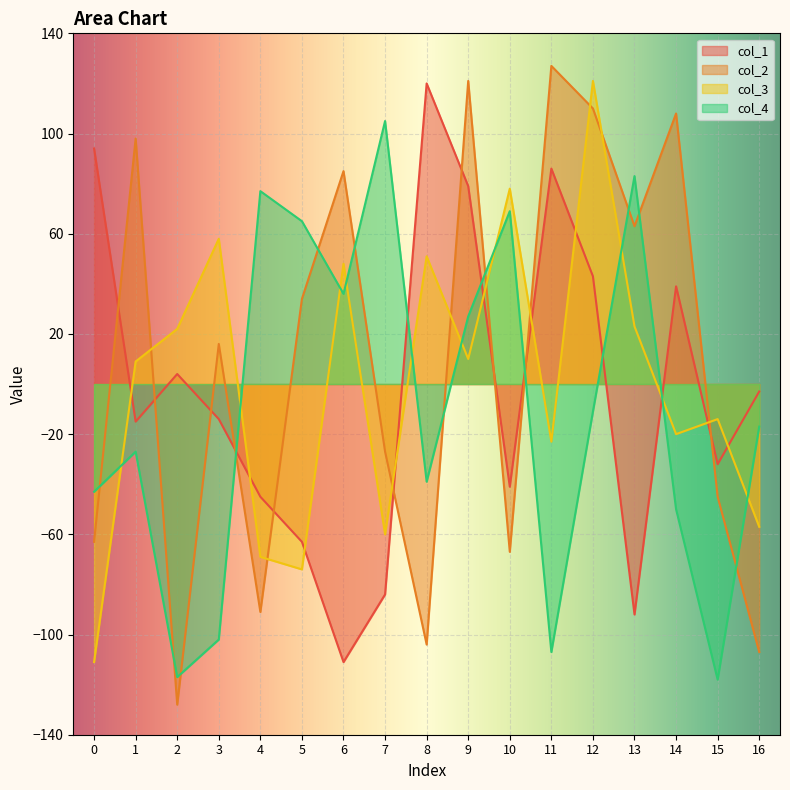

Reading left to right, what are all the values shown in this chart?

col_1: 94	-15	4	-14	-45	-63	-111	-84	120	79	-41	86	43	-92	39	-32	-3
col_2: -63	98	-128	16	-91	34	85	-27	-104	121	-67	127	110	63	108	-45	-107
col_3: -111	9	22	58	-69	-74	48	-60	51	10	78	-23	121	23	-20	-14	-57
col_4: -43	-27	-117	-102	77	65	36	105	-39	27	69	-107	-11	83	-50	-118	-17